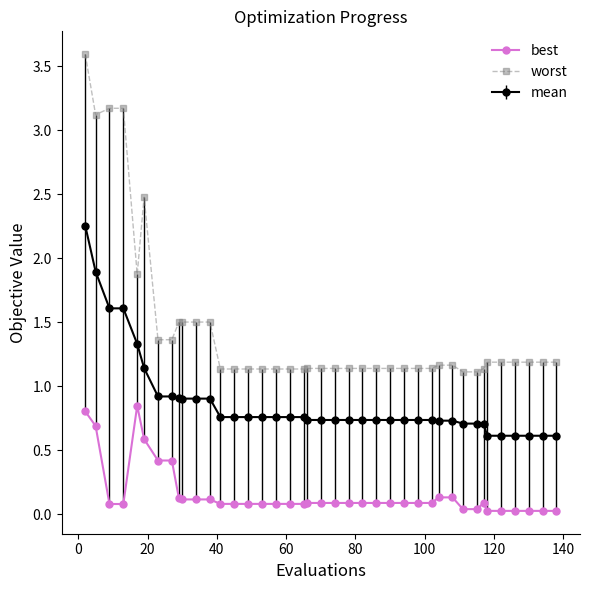

True or false: worst and best intersect in this chart.

False